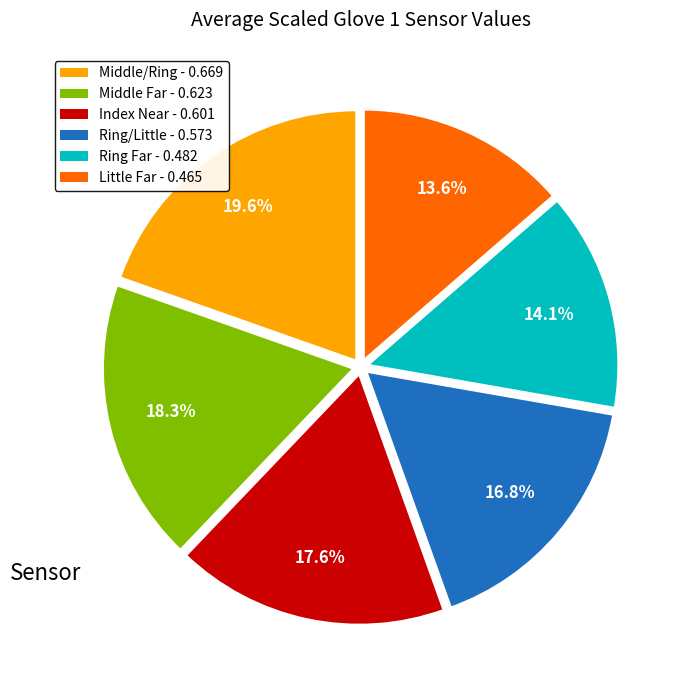

Combined, do Middle Far - 0.623 and Middle/Ring - 0.669 account for over 50%?

No